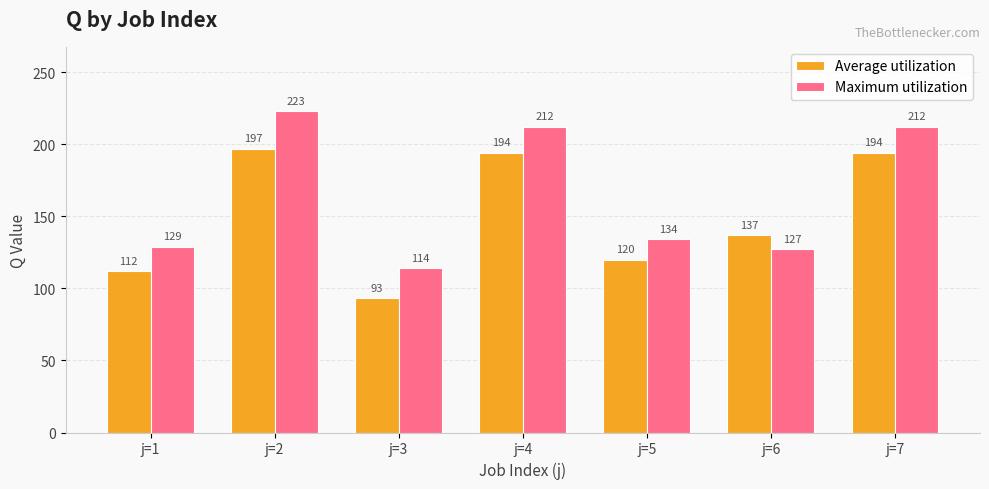

How many data points in Maximum utilization are less than 134?

3